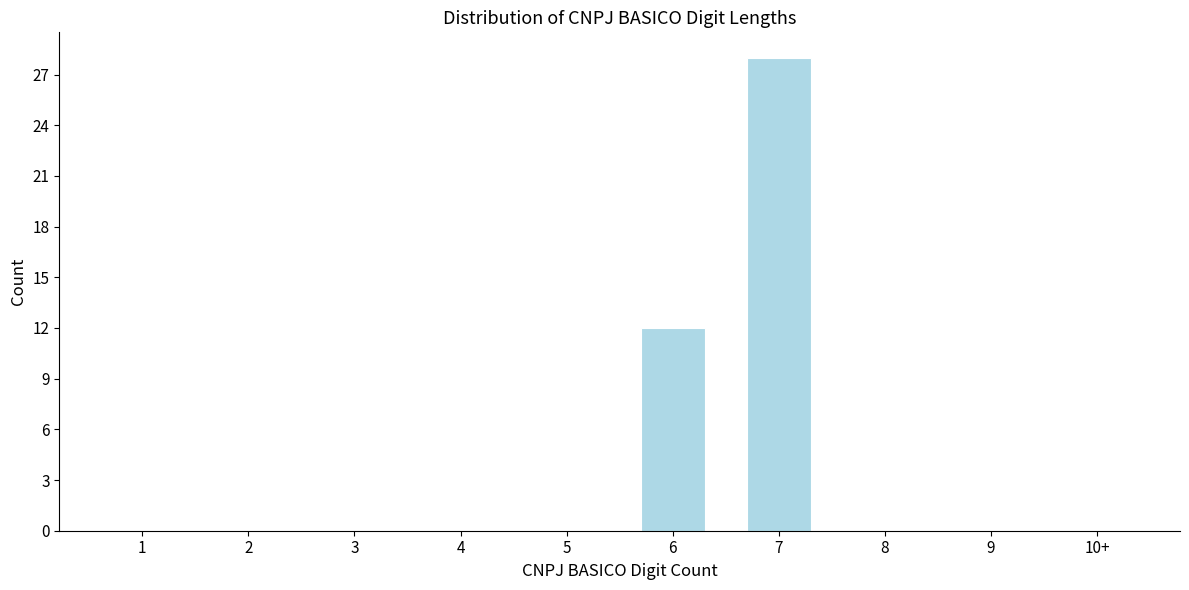

Reading right to left, extract all data points from this chart.

10+=0	9=0	8=0	7=28	6=12	5=0	4=0	3=0	2=0	1=0